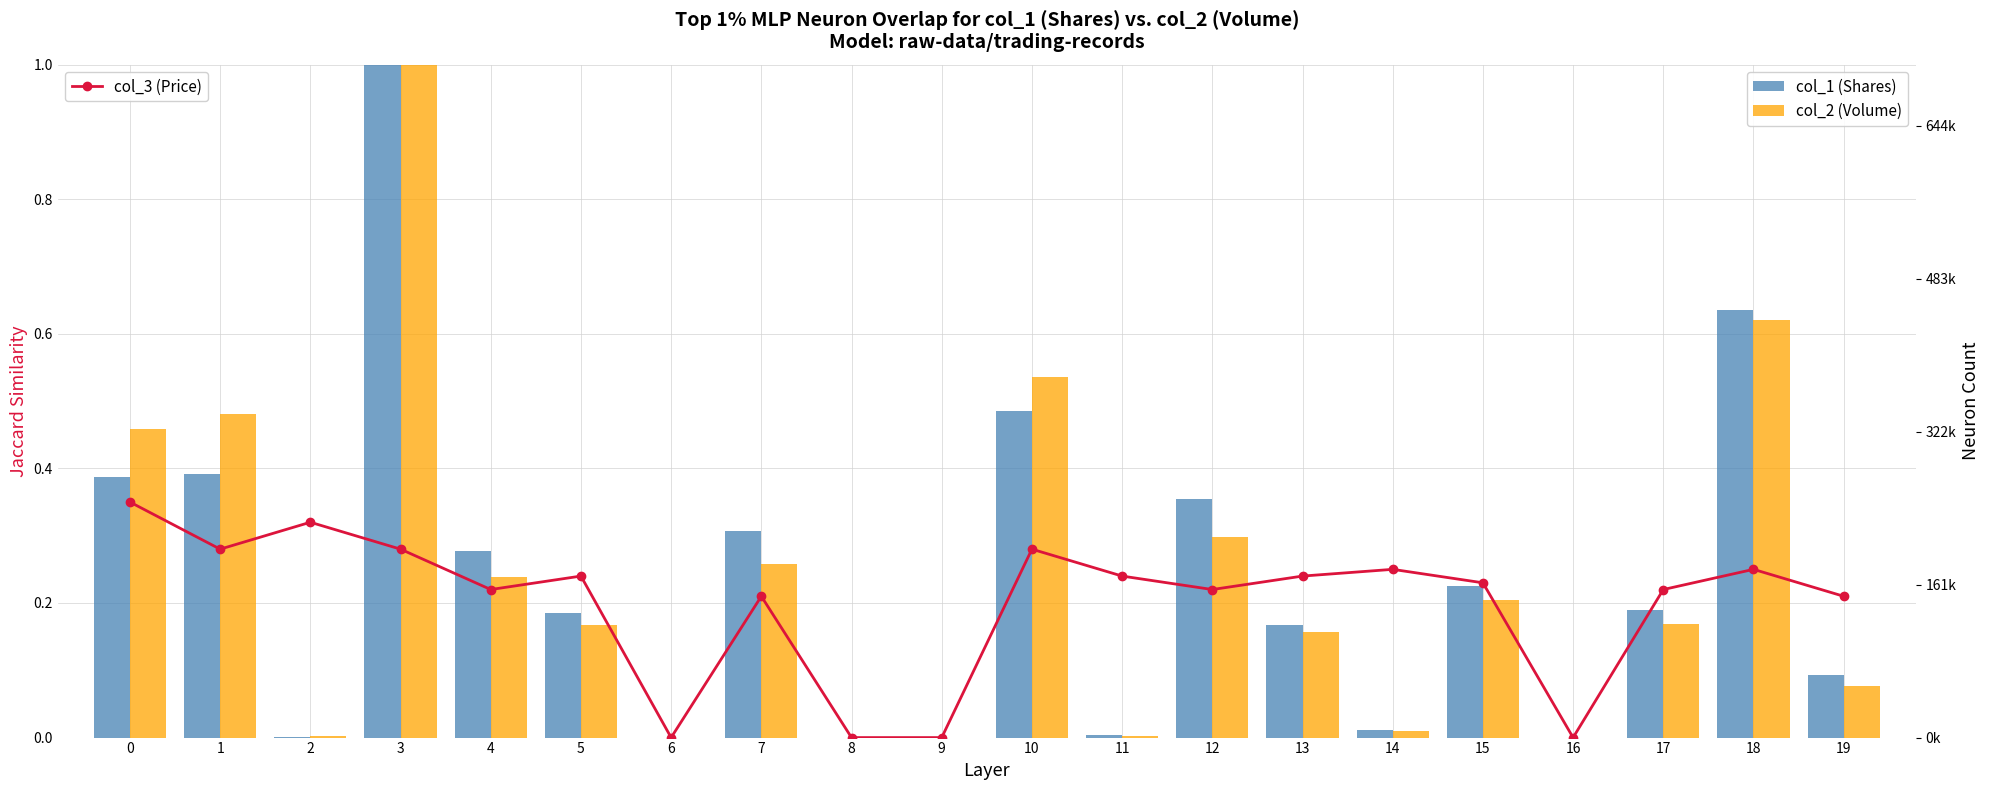

At 10, list the series in order from largest to smallest.

col_2 (Volume), col_1 (Shares), col_3 (Price)